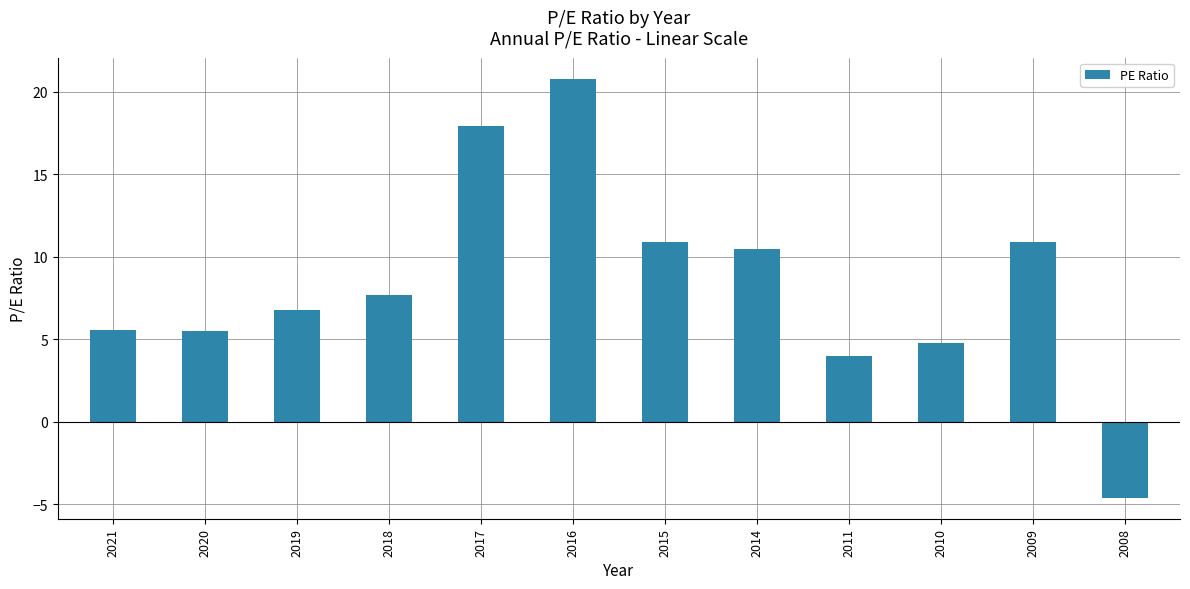

Are the bars grouped side by side (vs. stacked)?

No